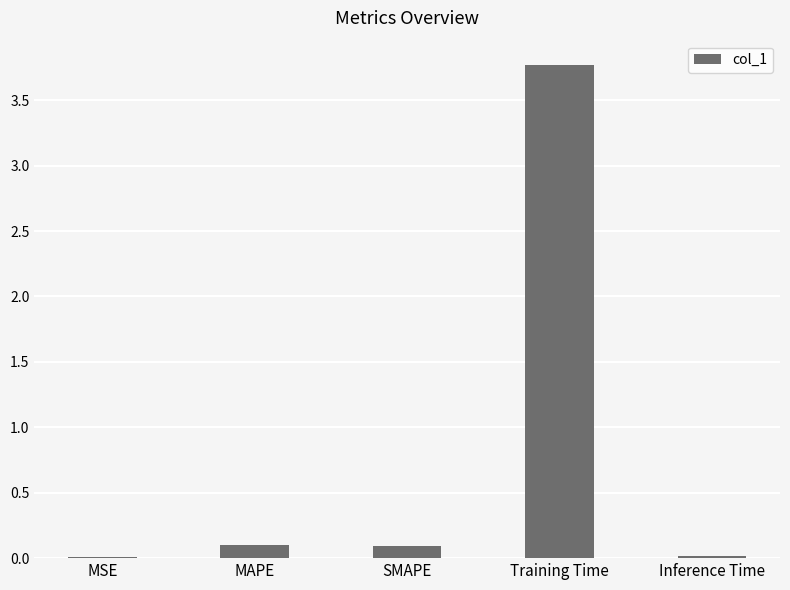

What is the approximate value at MAPE?

0.1